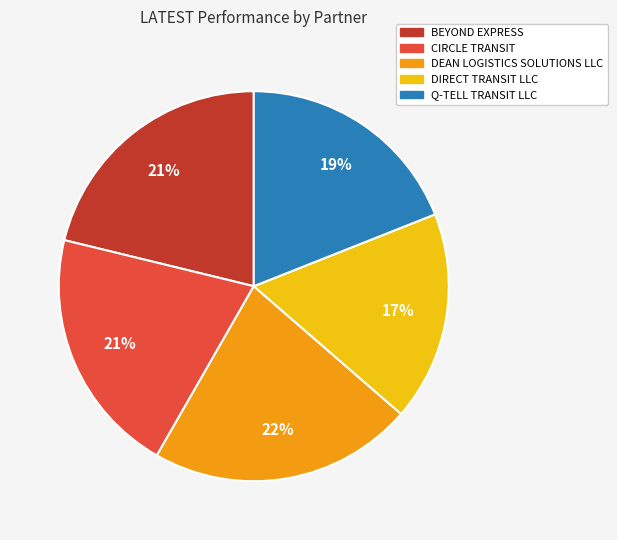

Do DEAN LOGISTICS SOLUTIONS LLC and BEYOND EXPRESS together represent more than half of the pie?

No